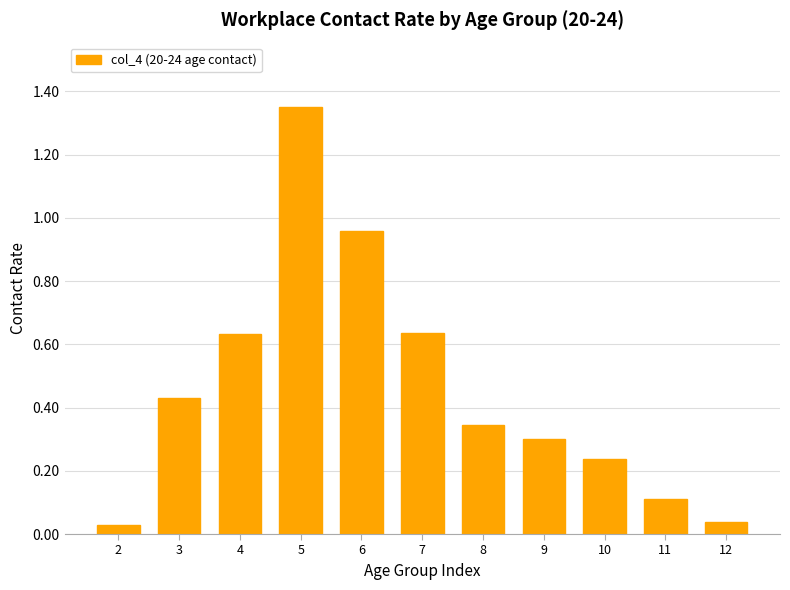

The chart shows a value of 0.1 at 11. True or false?

True